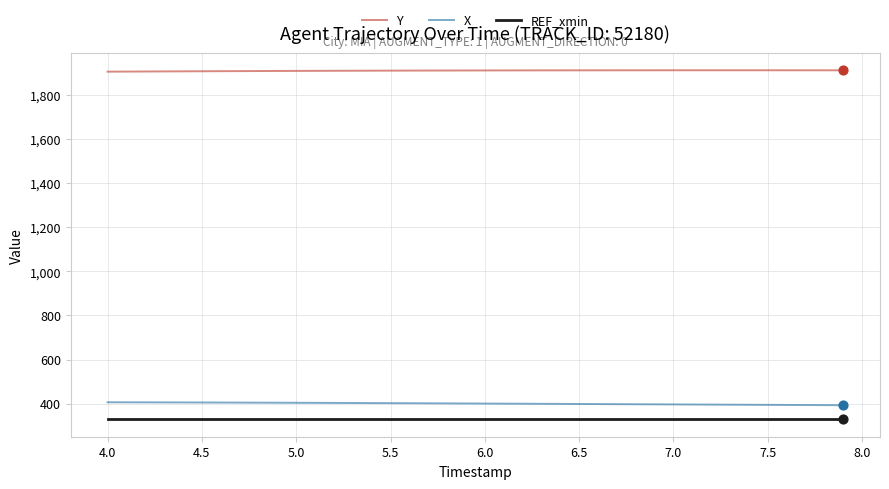

Which series has the largest total across all categories?

Y